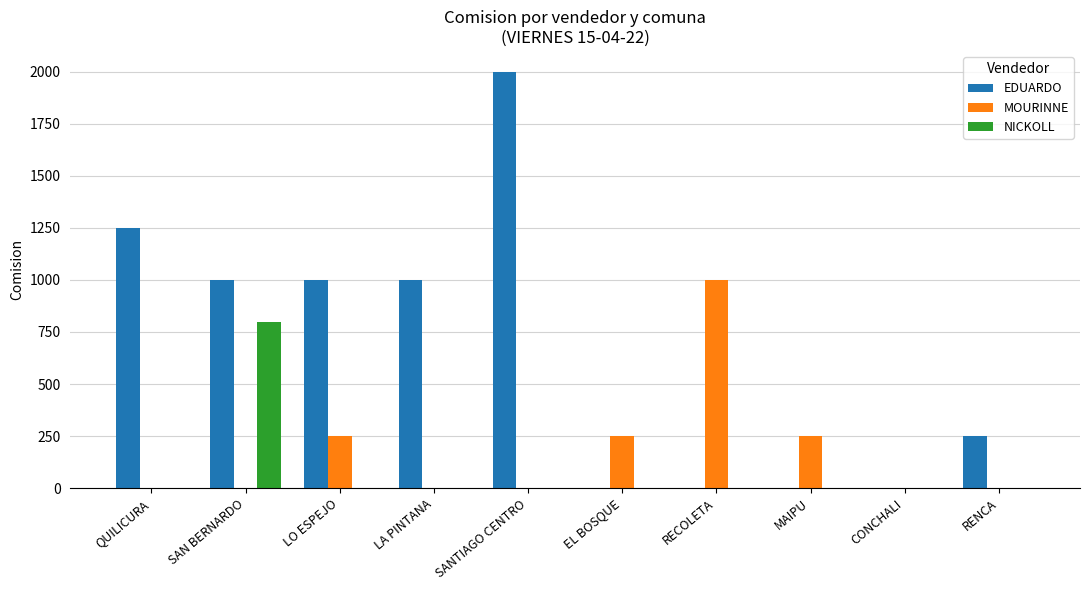

Between QUILICURA and CONCHALI, which series saw the biggest shift?

EDUARDO